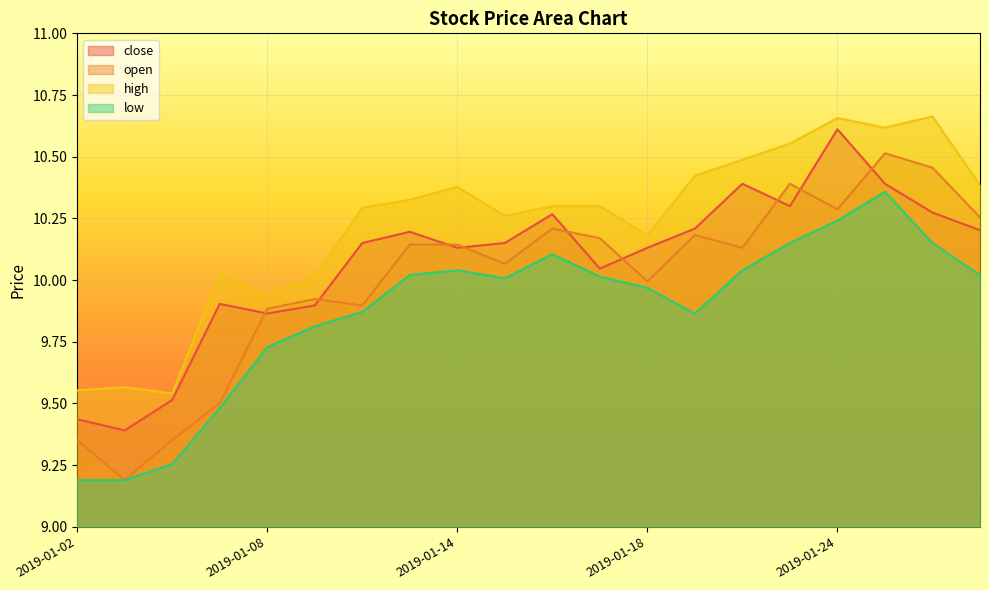

At which category is the sum across all series the highest?

2019-01-25